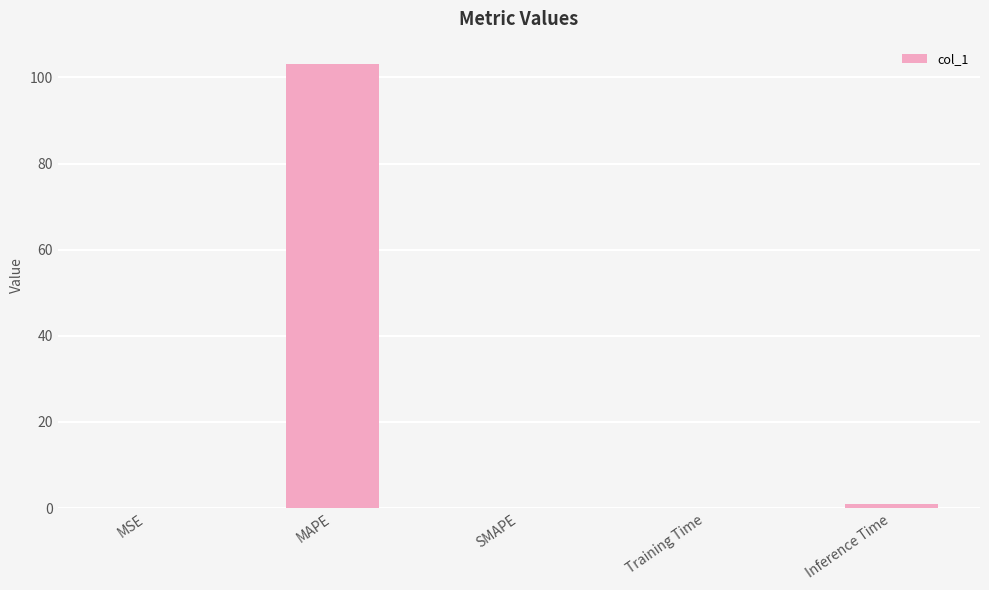

The chart shows a value of -53.3 at SMAPE. True or false?

False